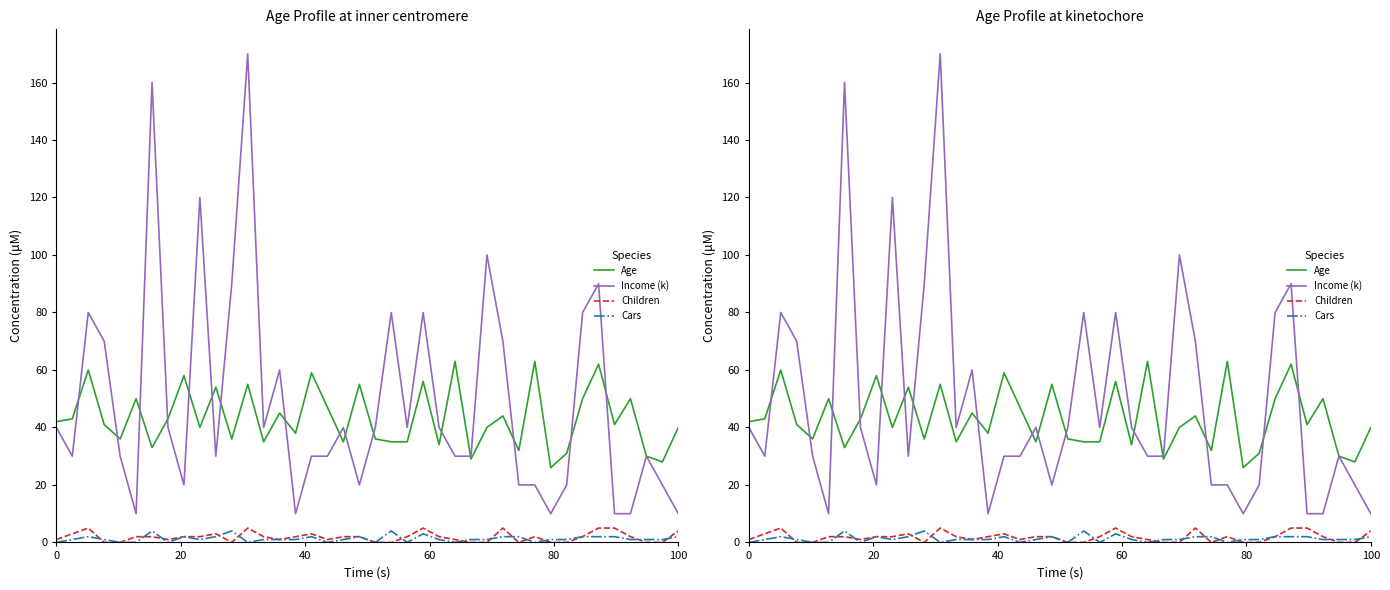

True or false: Children and Age cross at least once.

False